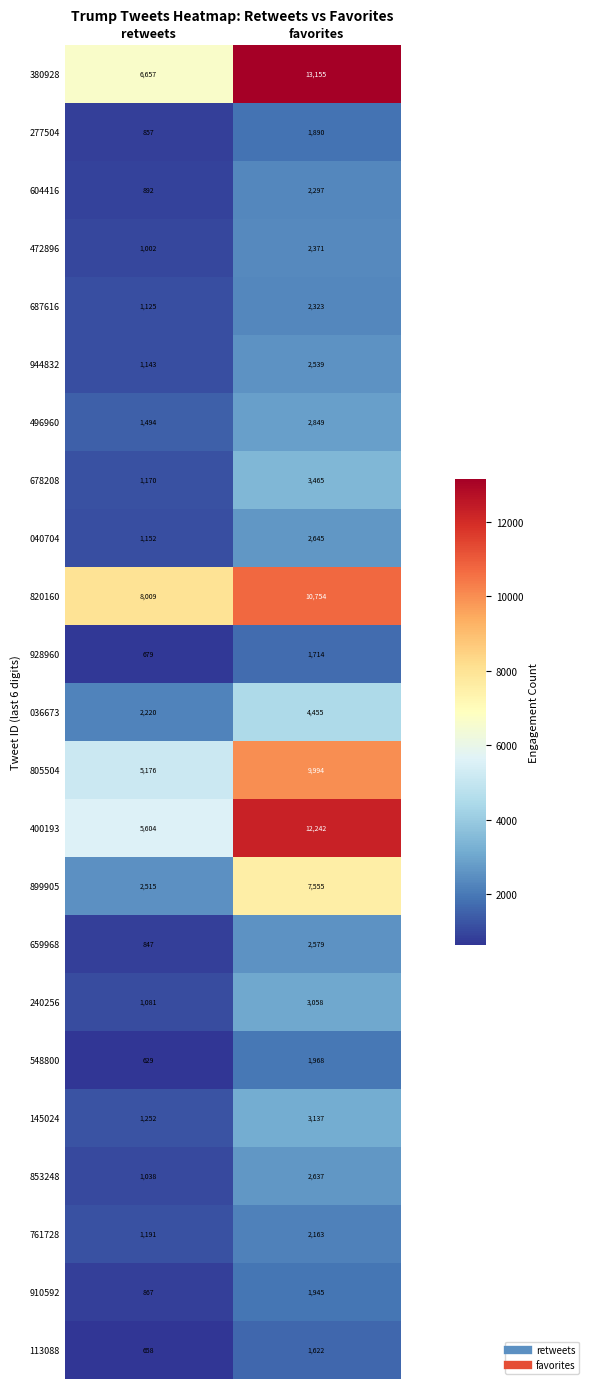

At favorites, list the series in order from smallest to largest.

113088, 928960, 277504, 910592, 548800, 761728, 604416, 687616, 472896, 944832, 659968, 853248, 040704, 496960, 240256, 145024, 678208, 036673, 899905, 805504, 820160, 400193, 380928